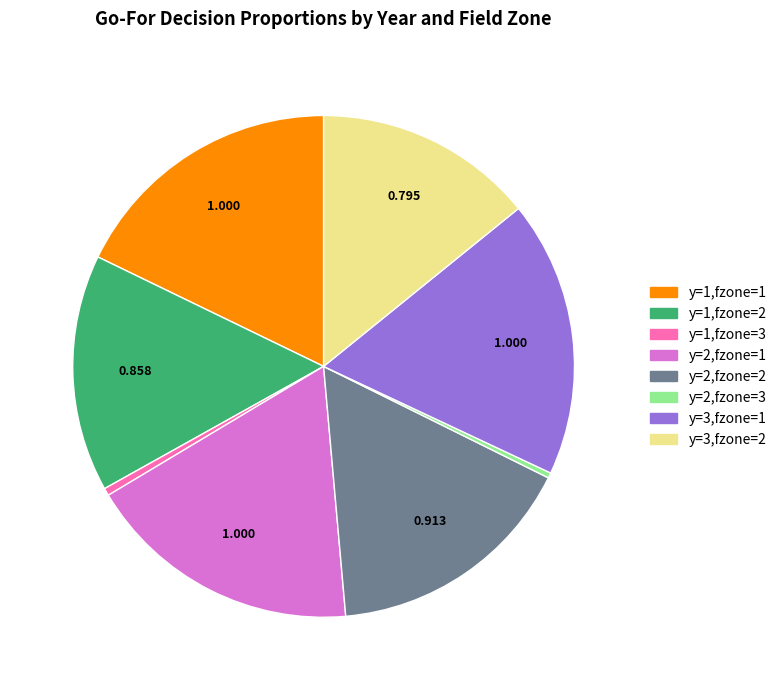

How many slices are in this pie chart?

8